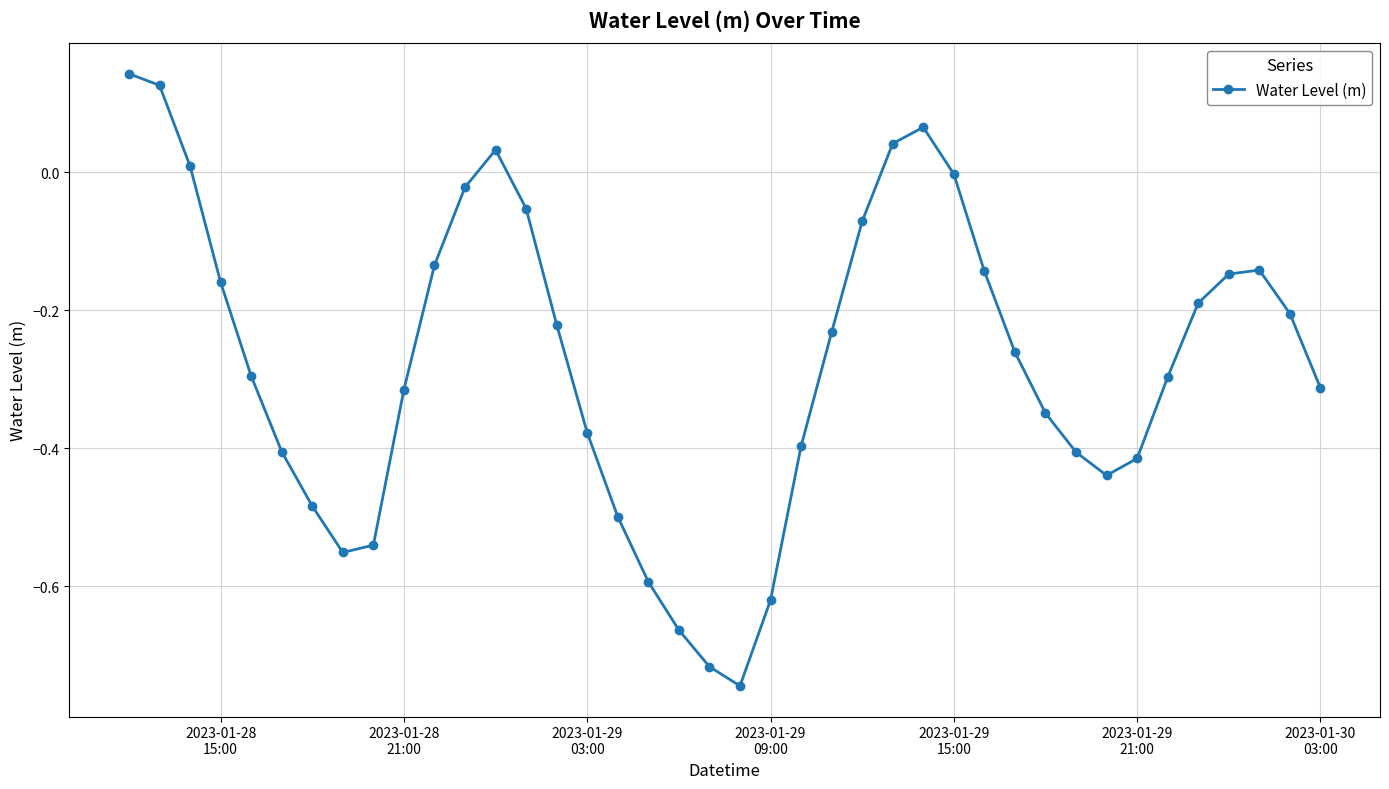

What is the sum of all values?

-11.0